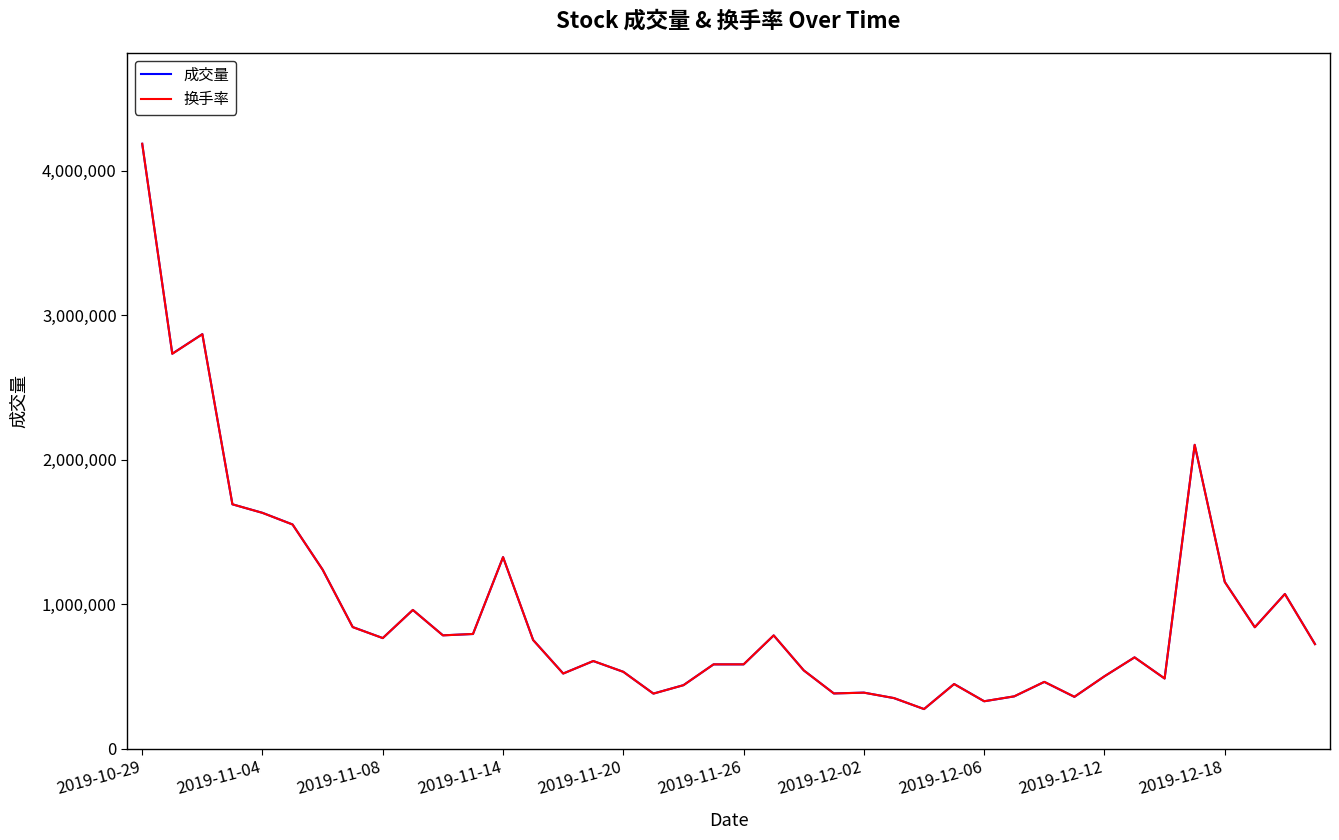

What is the highest value of the 换手率 series?

4184938.0